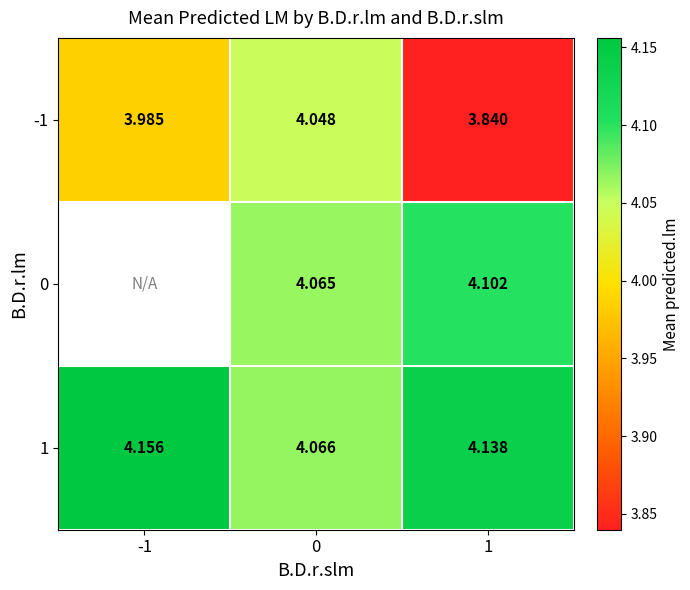

List the labels in order of -1 value, smallest first.

1, -1, 0